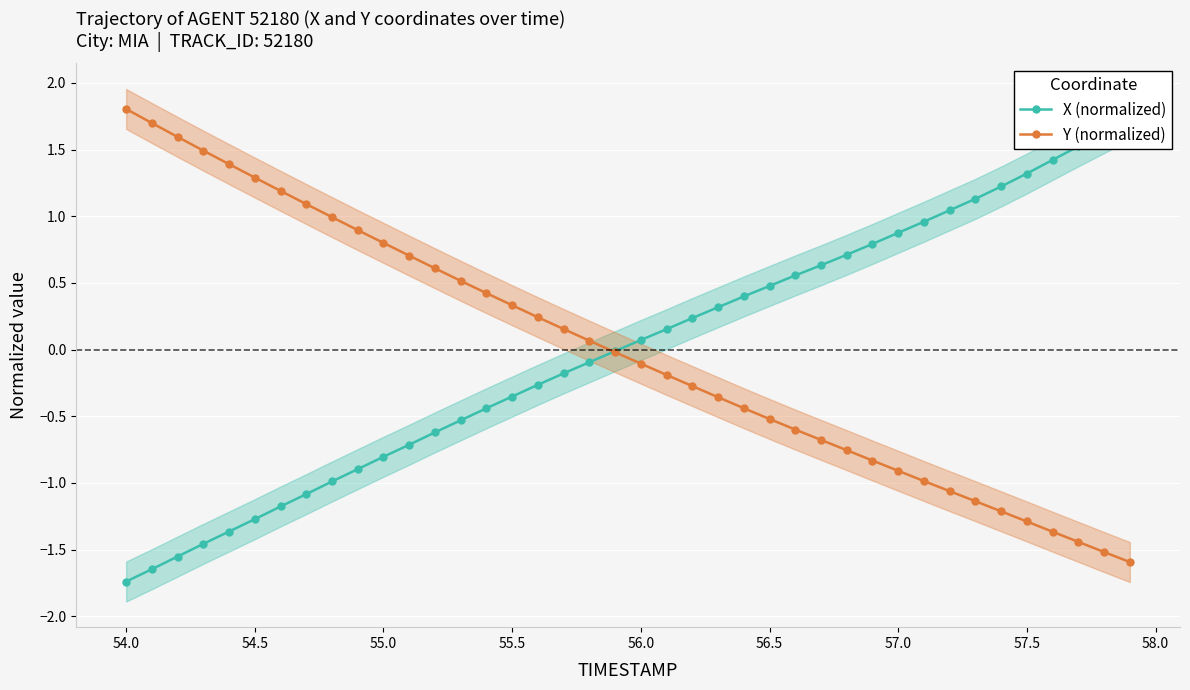

How many times do Y (normalized) and X (normalized) cross each other?

1